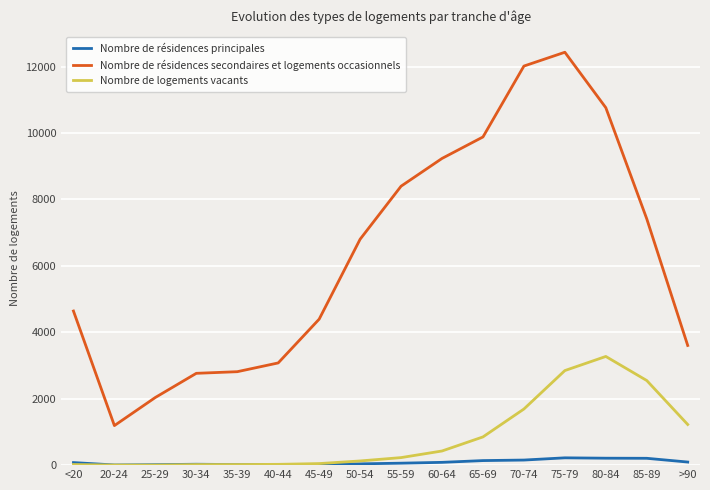

Which series has the largest range (max minus min)?

Nombre de résidences secondaires et logements occasionnels